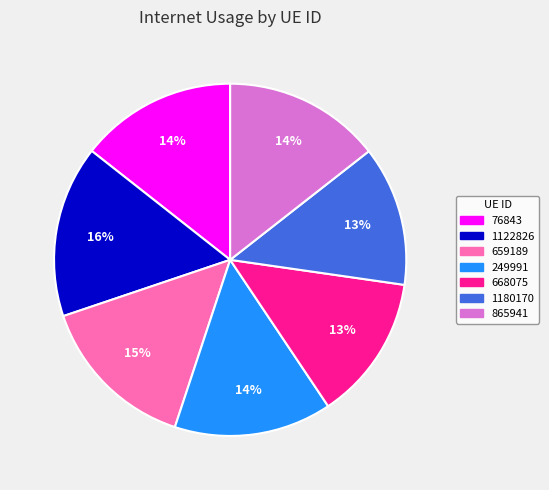

Is there any slice that represents more than half of the pie?

No